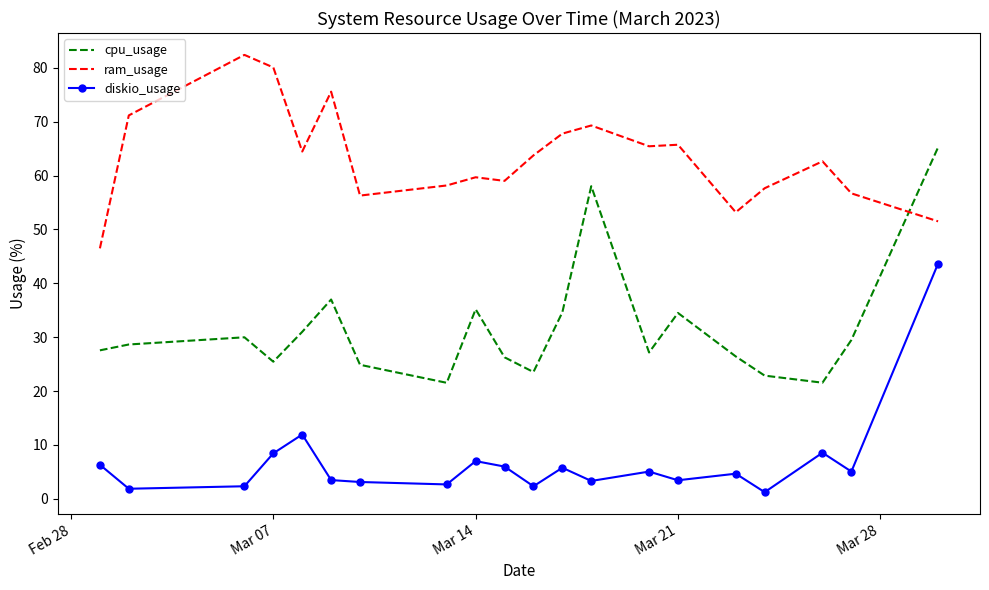

What is the minimum value for cpu_usage?

21.5